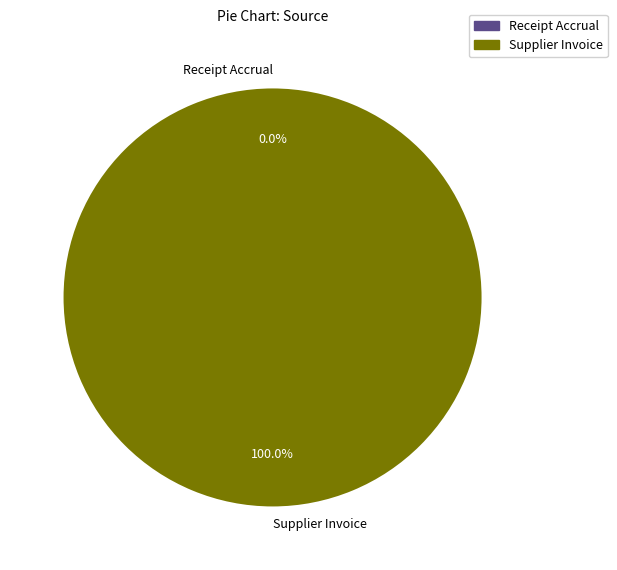

The Supplier Invoice slice represents 99% of the pie. True or false?

False